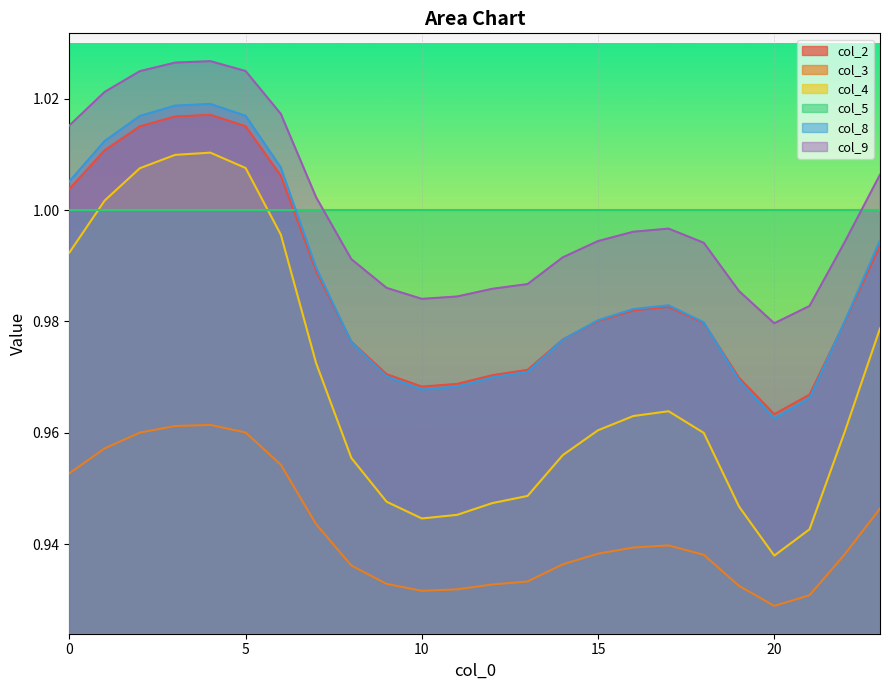

What is the greatest value displayed?

1.0